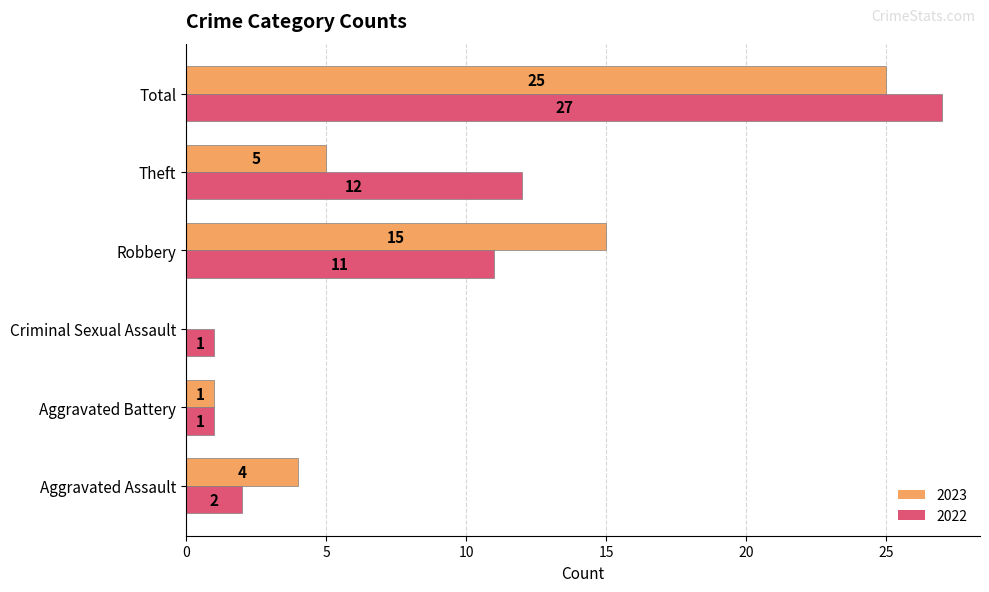

How many data points does each series have?

6